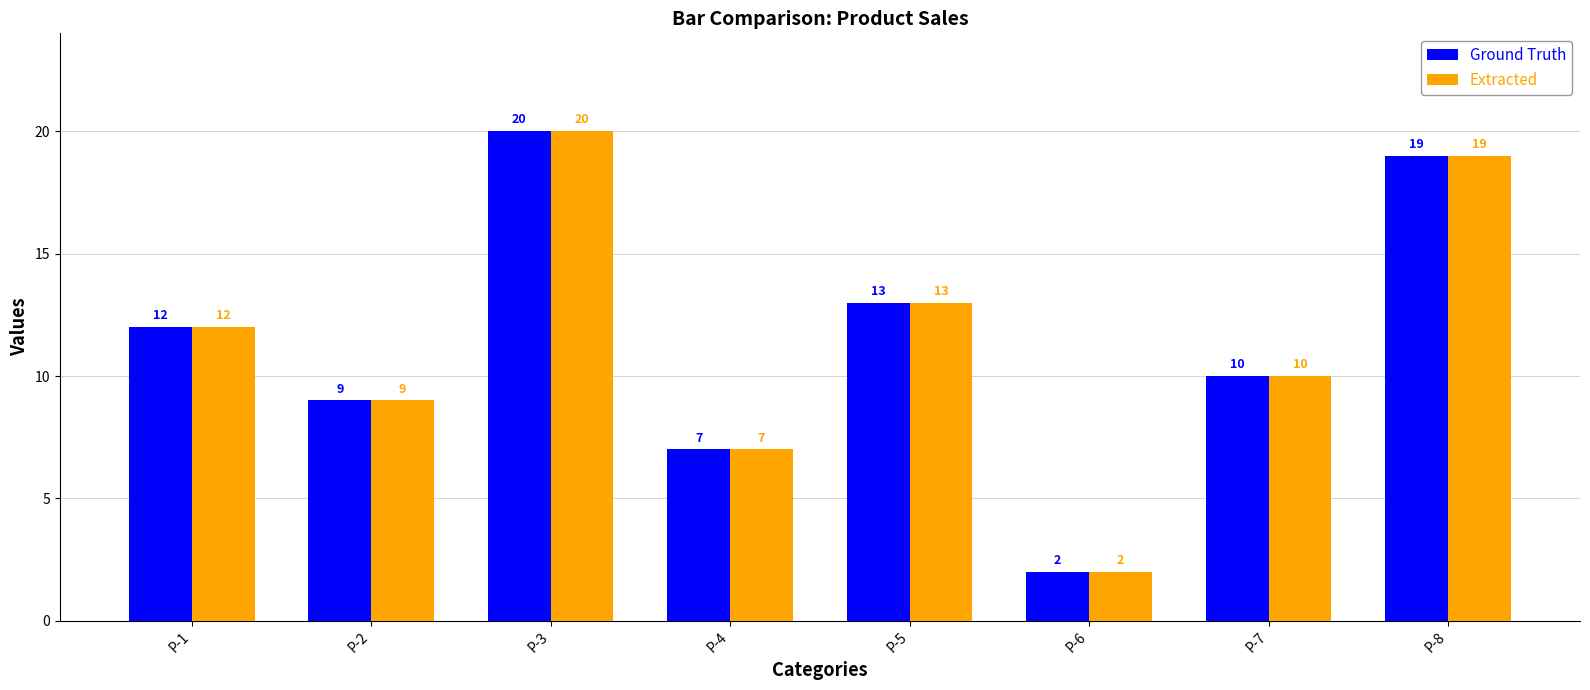

Which category has the highest value in the Extracted series?

P-3